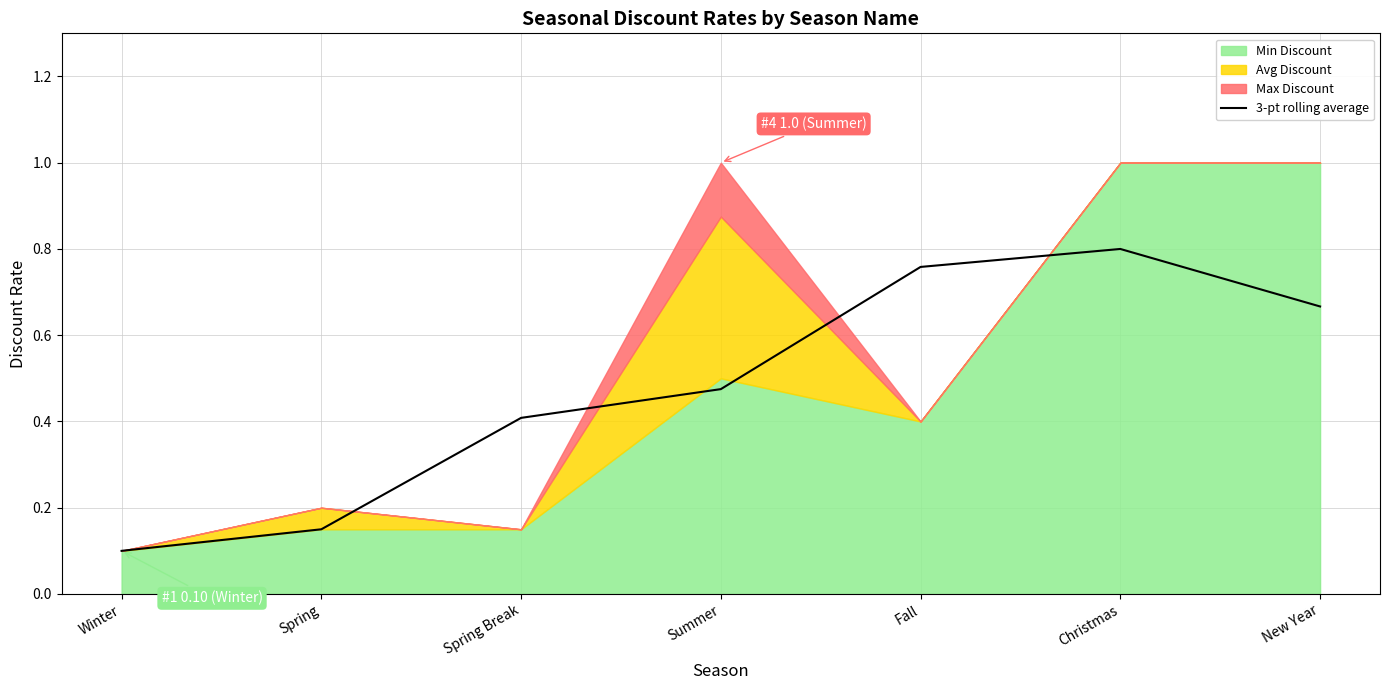

The value at Winter is 0.0. True or false?

False